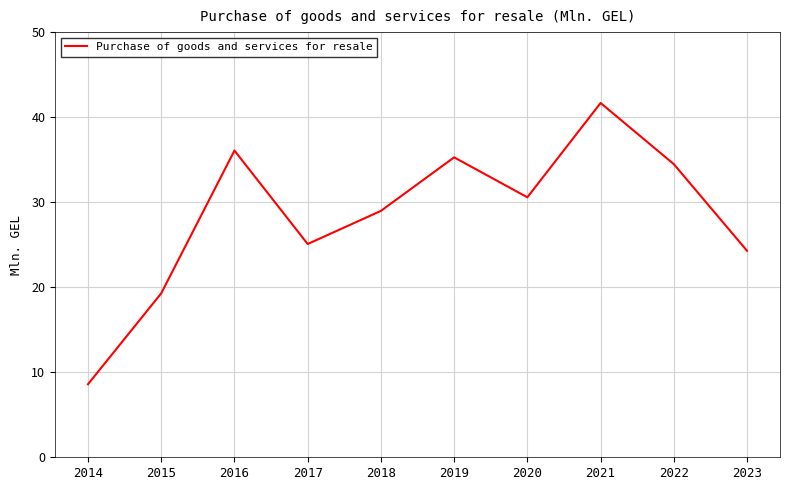

The chart shows a value of 48.0 at 2020. True or false?

False